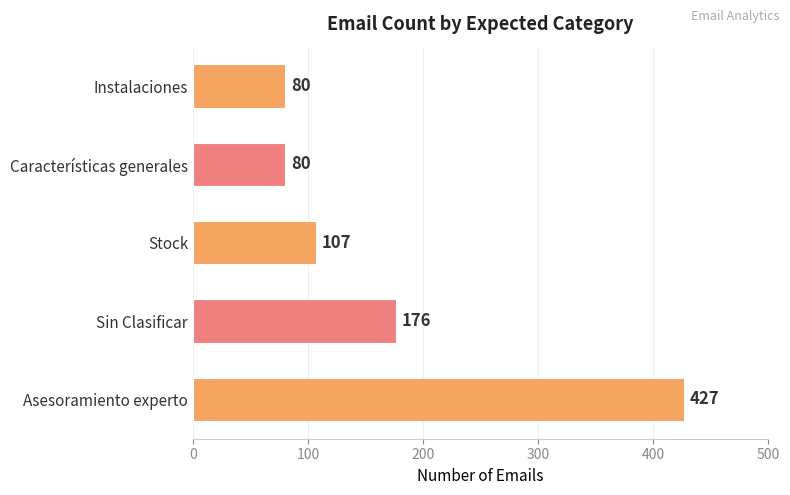

What is the average value?

174